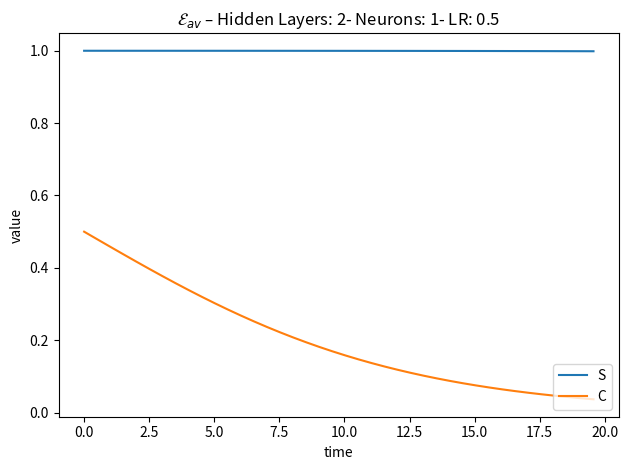

At how many categories does at least one series exceed 0?

40